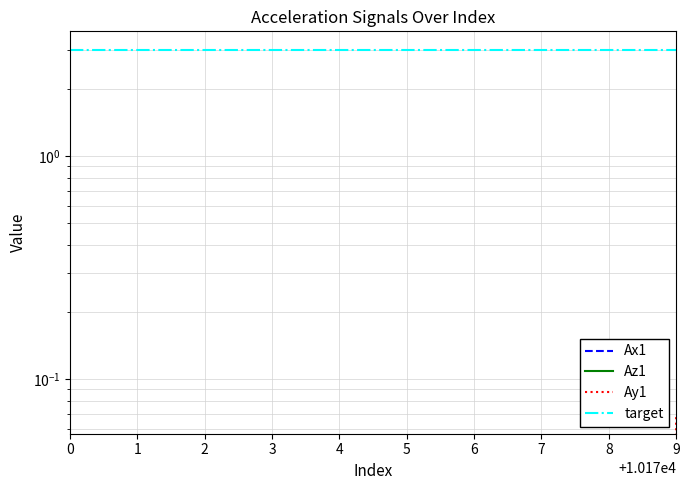

Reading right to left, what are all the values shown in this chart?

Ax1: -0.1	-0.1	-0.0	-0.0	-0.0	-0.0	-0.0	-0.0	-0.0	-0.0
Az1: -1.9	-0.8	-1.0	-1.1	-1.0	-1.1	-1.1	-1.1	-1.0	-1.1
Ay1: 0.1	-0.1	-0.1	-0.1	-0.1	-0.1	-0.1	-0.1	-0.1	-0.1
target: 3.0	3.0	3.0	3.0	3.0	3.0	3.0	3.0	3.0	3.0